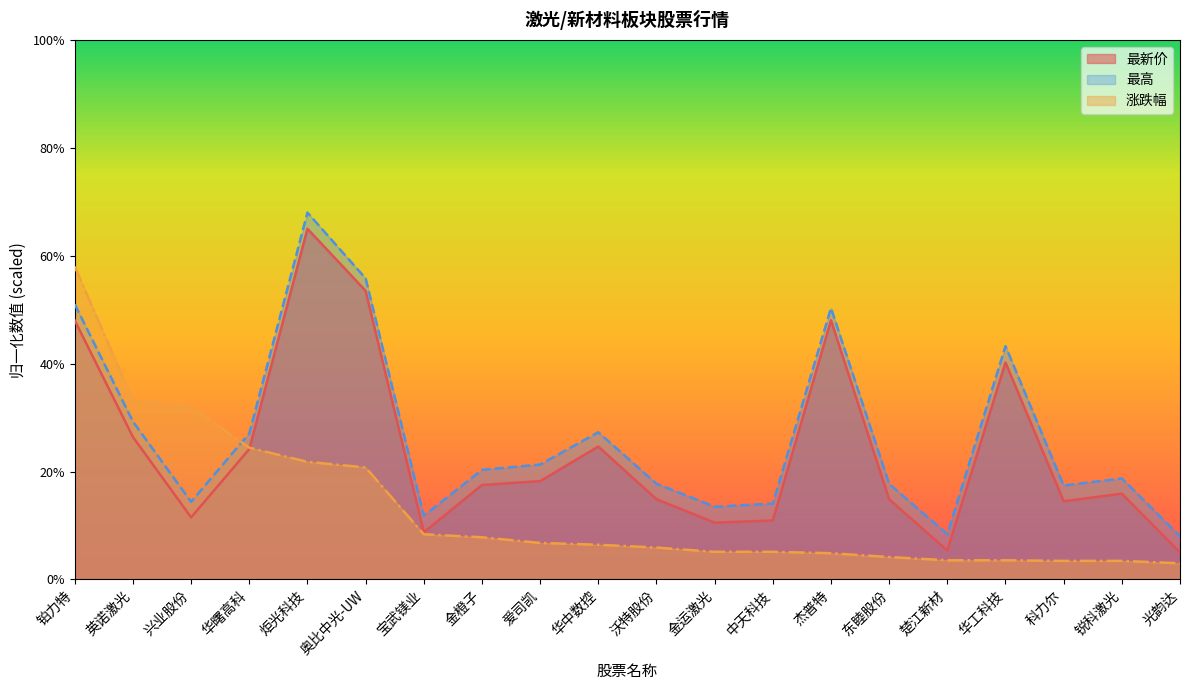

Is it true that 最新价 equals 8.2 at 楚江新材?

False